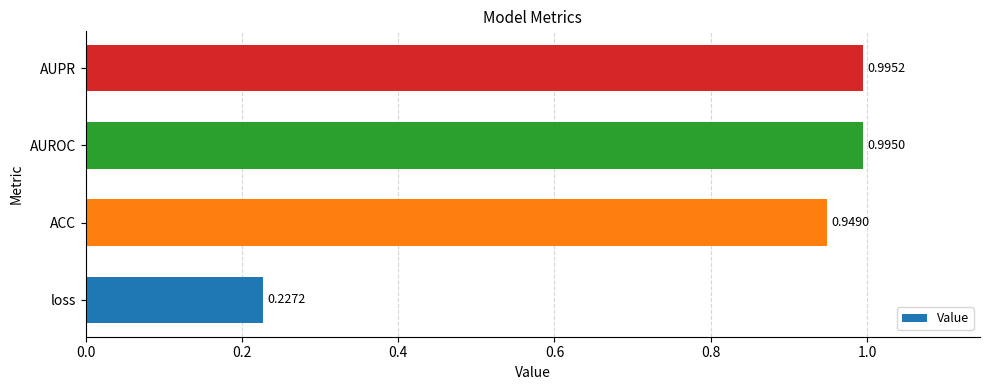

How many bars are there in total?

4